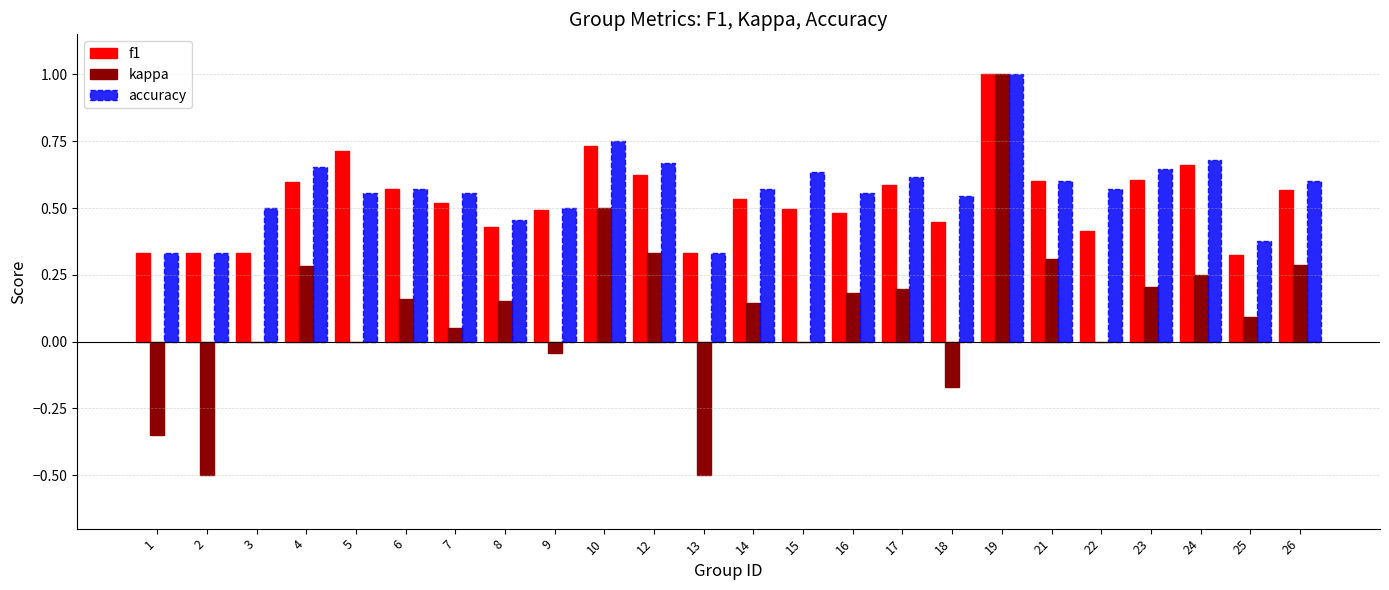

Count the number of categories in the chart.

24